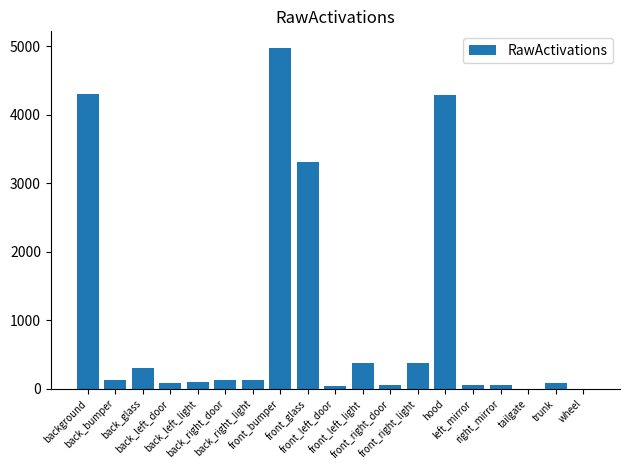

What is the sum of all values?

18779.7